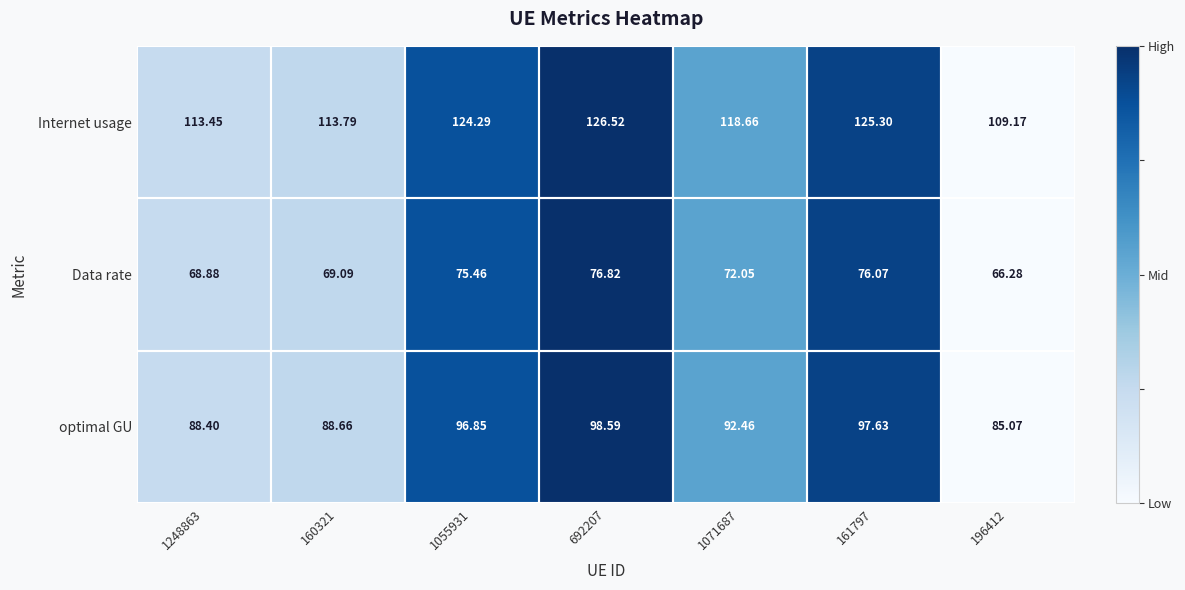

Which series has the largest total across all categories?

Internet usage